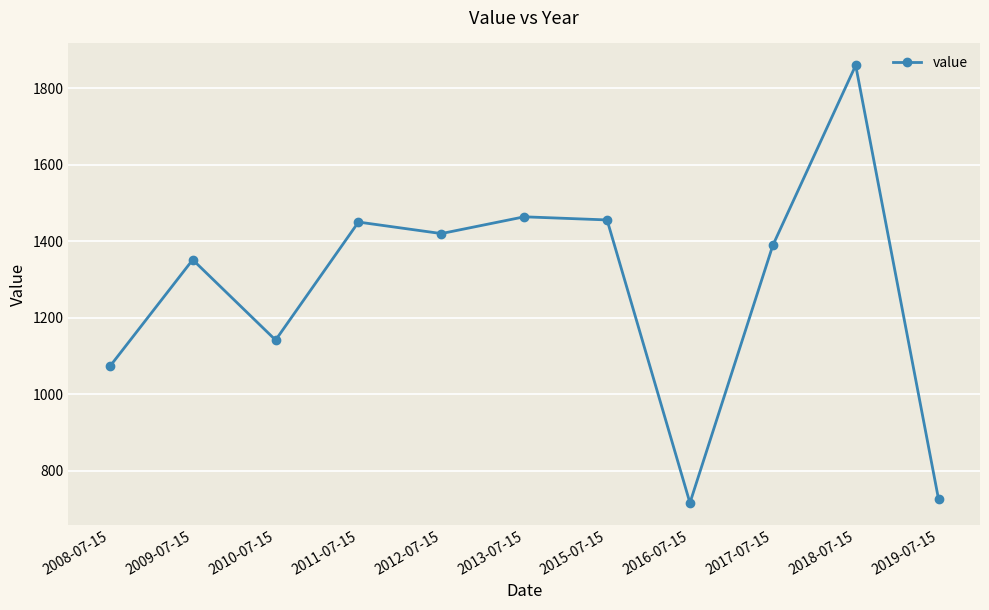

The value at 2012-07-15 is 1420.0. True or false?

True